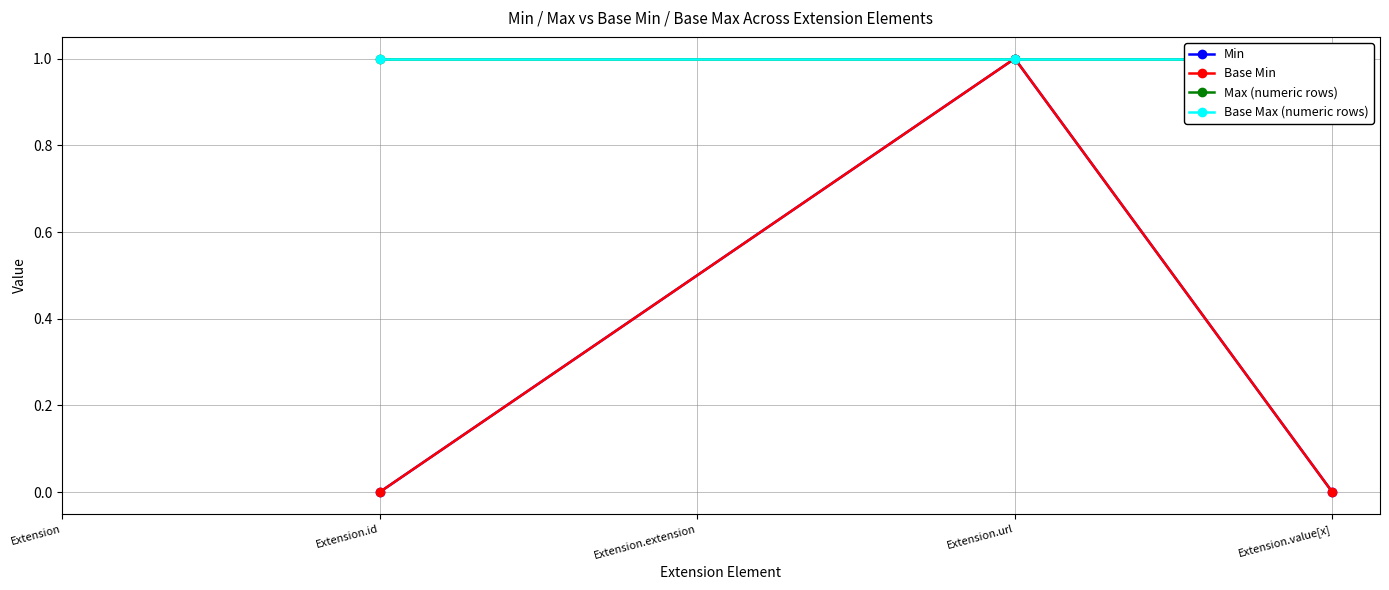

At which category does the chart reach its peak across all series?

Extension.url